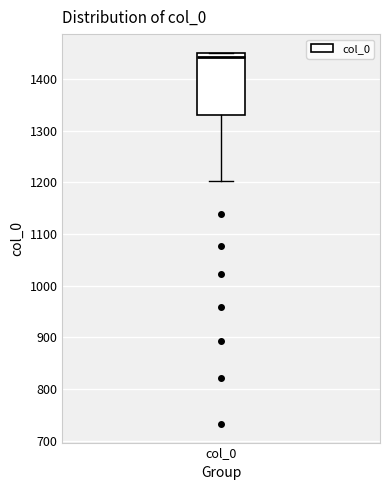

Transcribe this box plot: give where the median line is, the range the box spans, and where the two whiskers end, as read against the y-axis. The values are not printed on the chart, so give them approximately, as read against the axis.

median 1440, box 1330 to 1450, whiskers 1200 to 1450